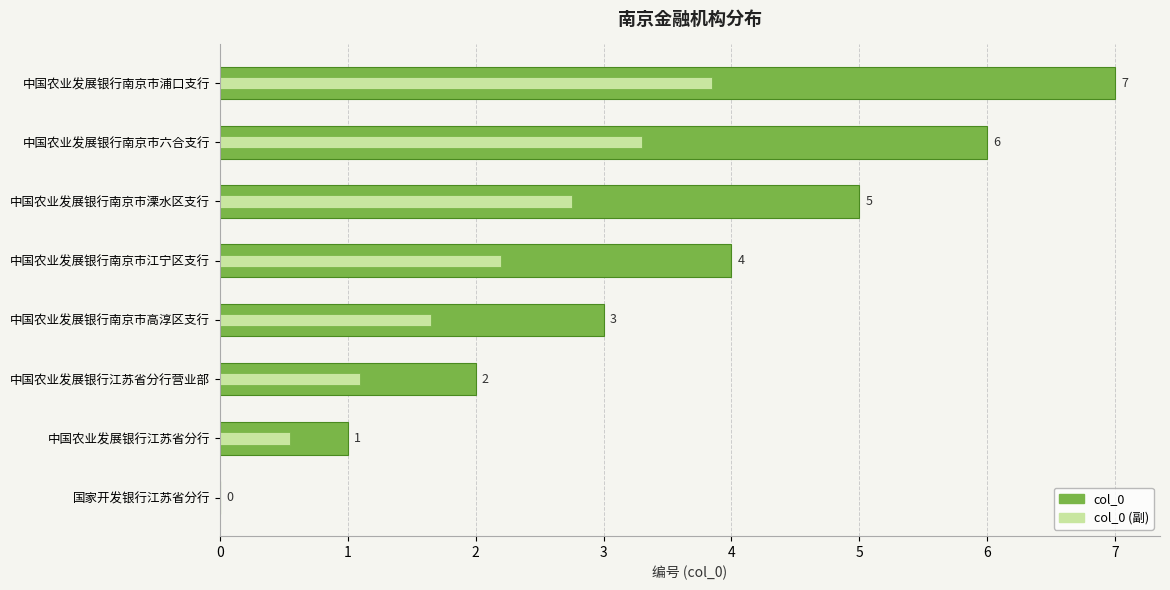

Reading left to right, extract all data points from this chart.

col_0: 0.0	1.0	2.0	3.0	4.0	5.0	6.0	7.0
col_0 (副): 0.0	0.6	1.1	1.7	2.2	2.8	3.3	3.9